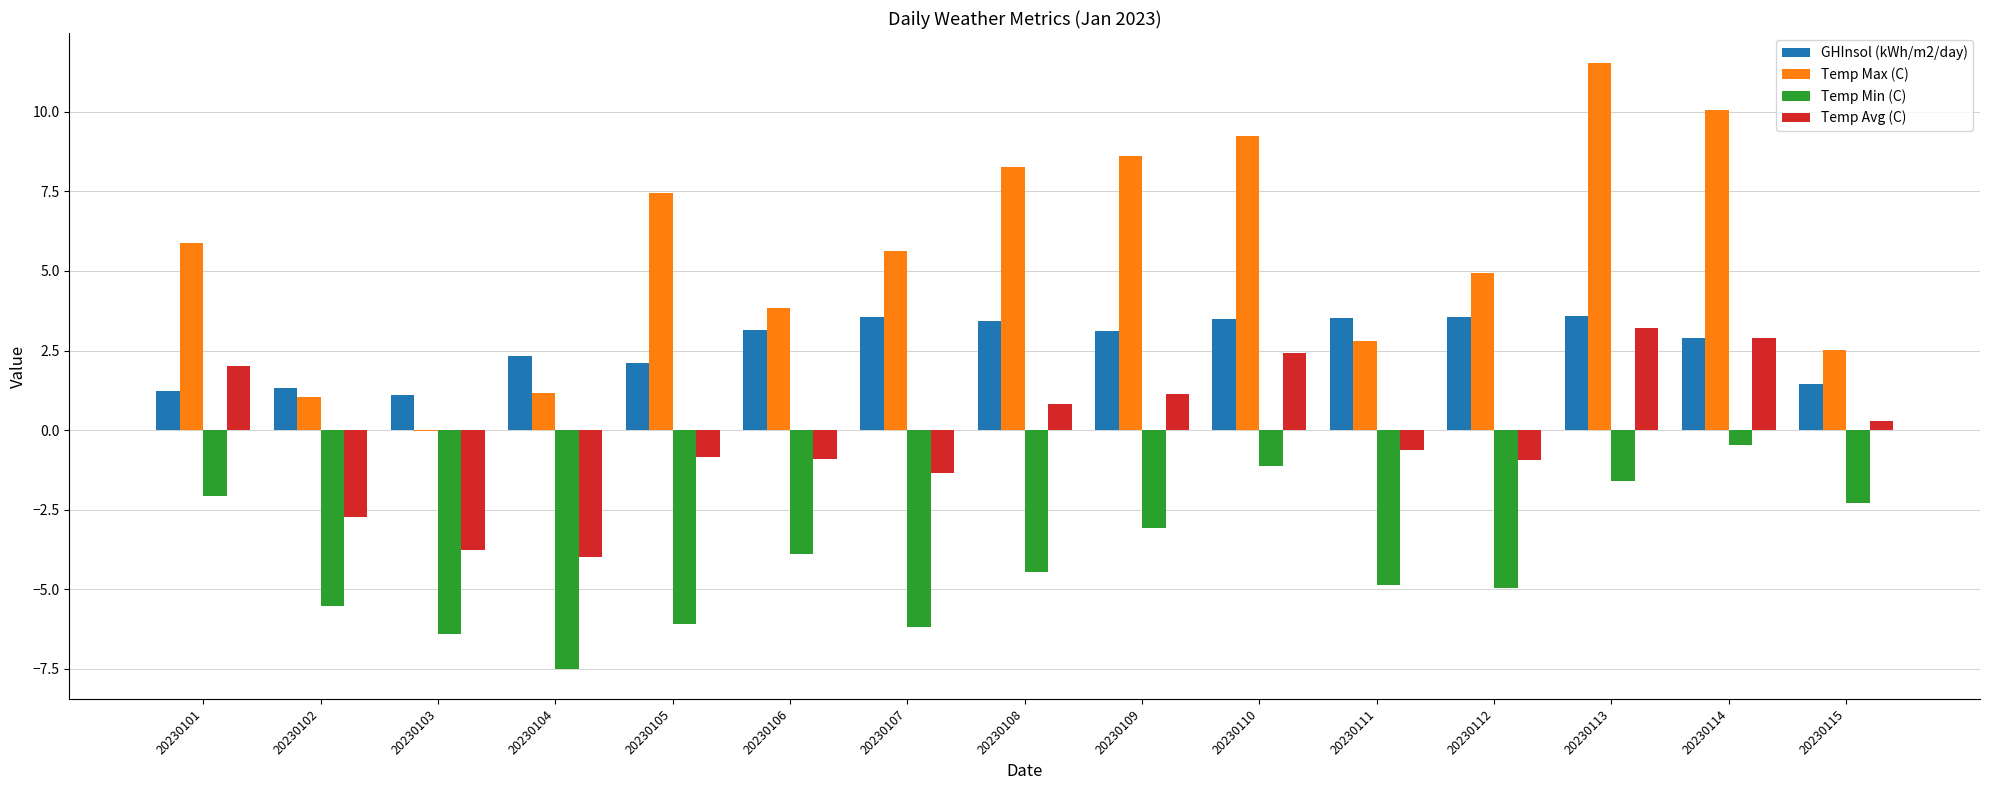

What is the maximum value for Temp Max (C)?

11.5